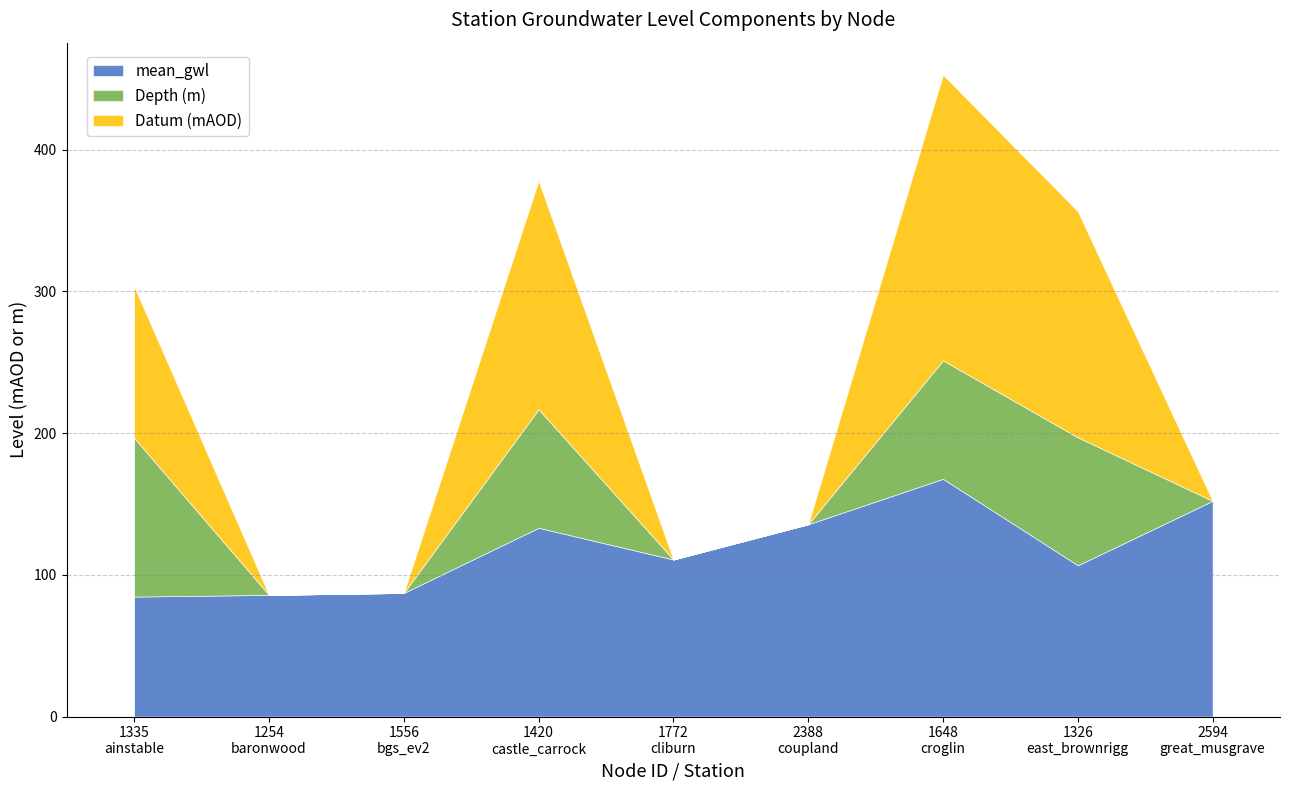

What is the sum of the Datum (mAOD) values at 2594 and 1648?

201.6